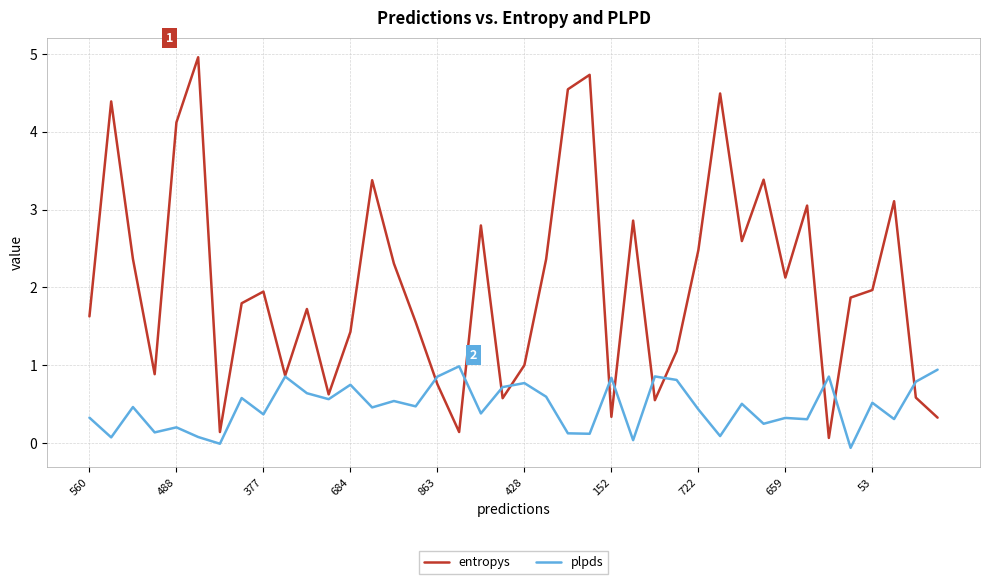

Which series has the largest range (max minus min)?

entropys